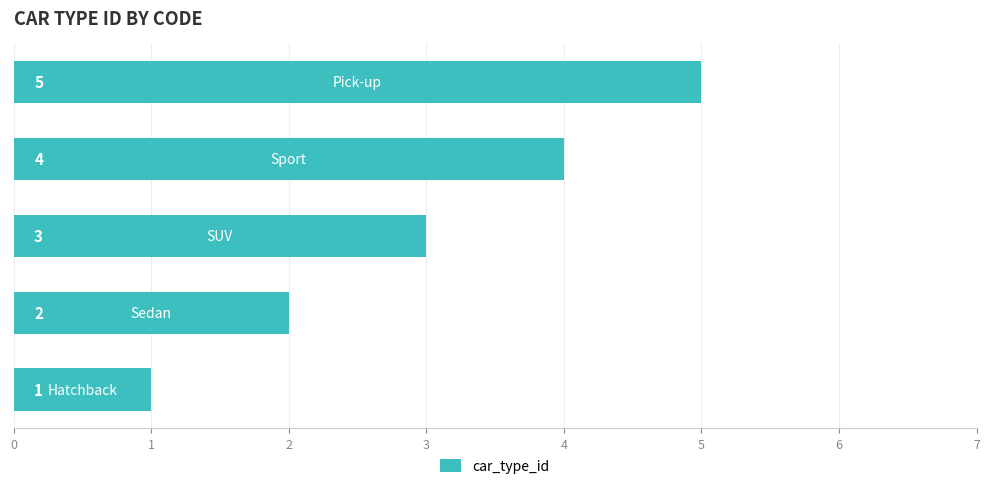

What is the sum of all values?

15